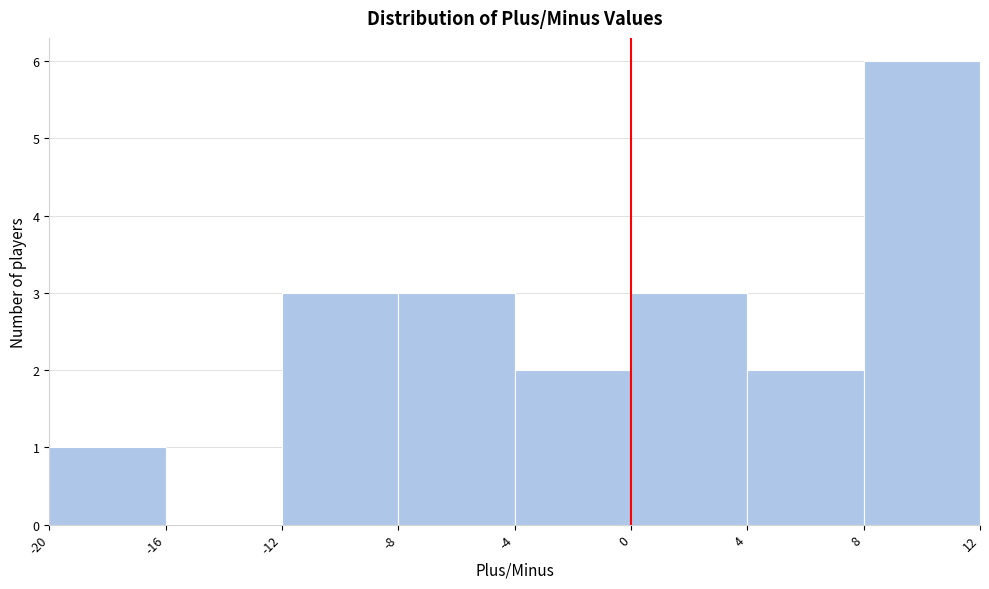

Reading left to right, list every bar in this chart as the range it spans on the x-axis followed by its height. The values are not printed on the chart, so give them approximately, as read against the axis.

-20 to -16: 1
-16 to -12: 0
-12 to -8: 3
-8 to -4: 3
-4 to 0: 2
0 to 4: 3
4 to 8: 2
8 to 12: 6